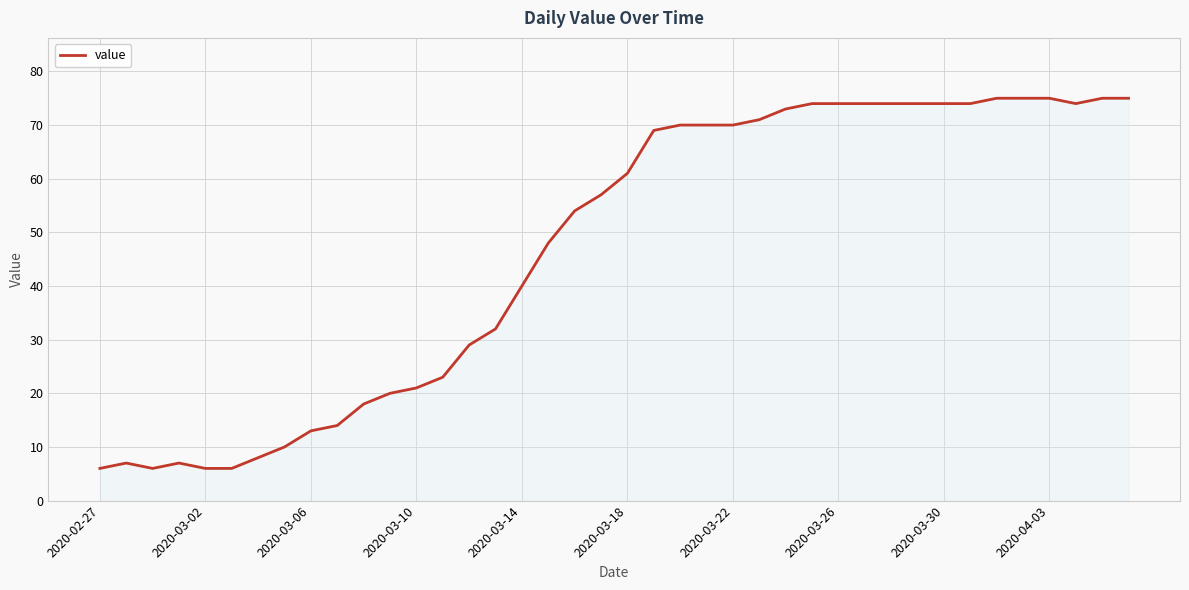

What is the difference between the maximum and minimum values?

69